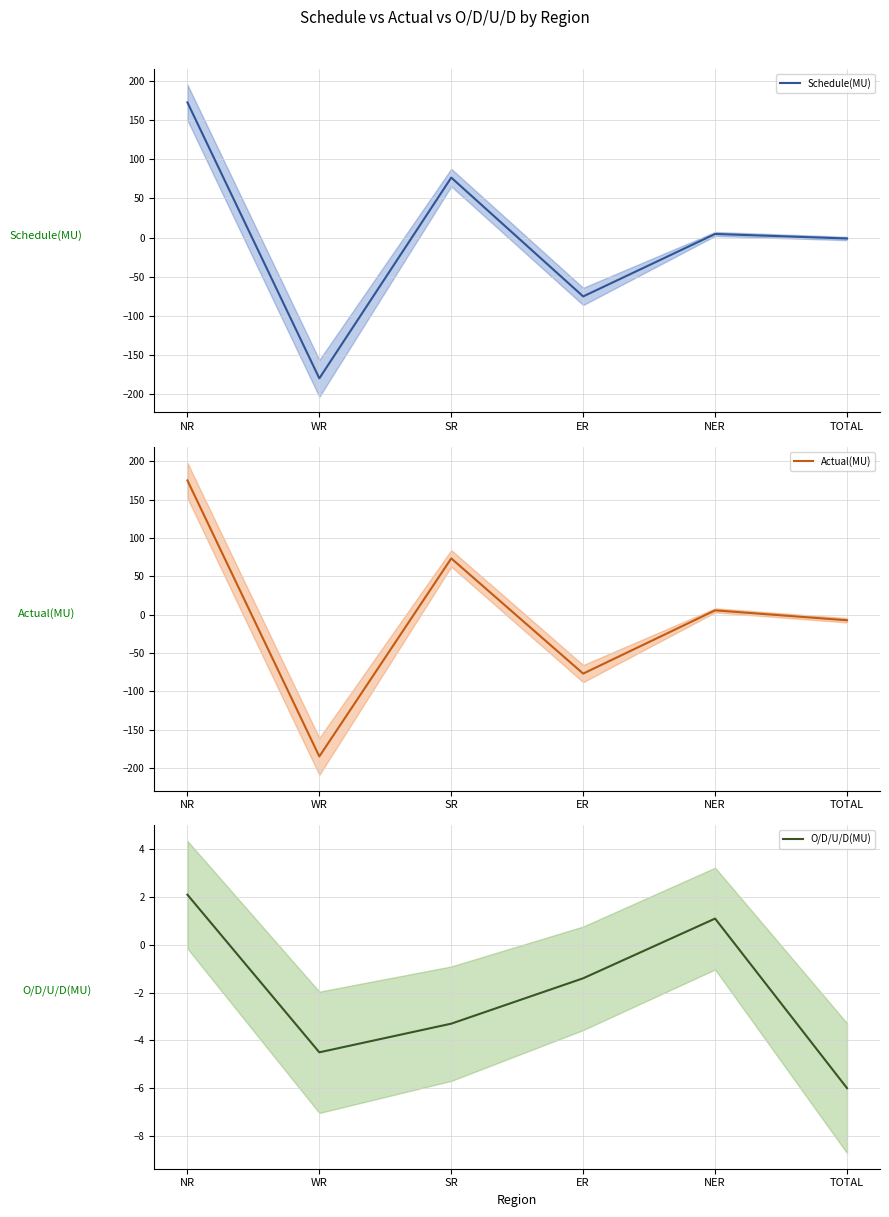

At which category is the sum across all series the highest?

NR